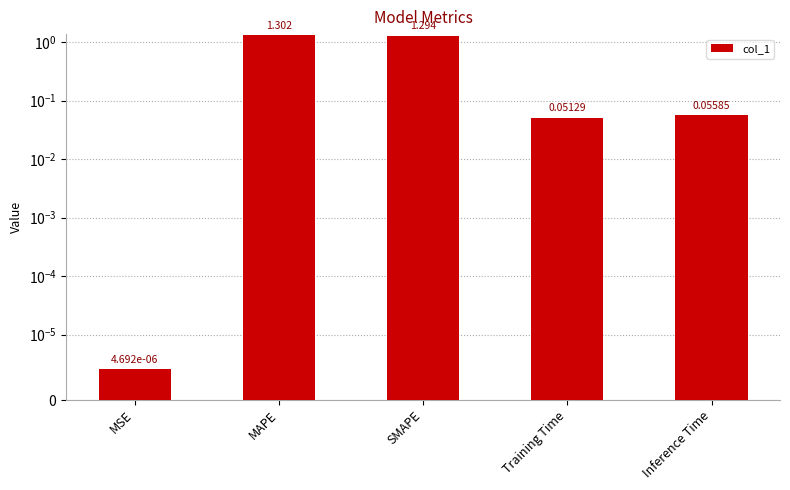

Reading left to right, list all the values displayed in this chart.

MSE=0.0	MAPE=1.3	SMAPE=1.3	Training Time=0.1	Inference Time=0.1